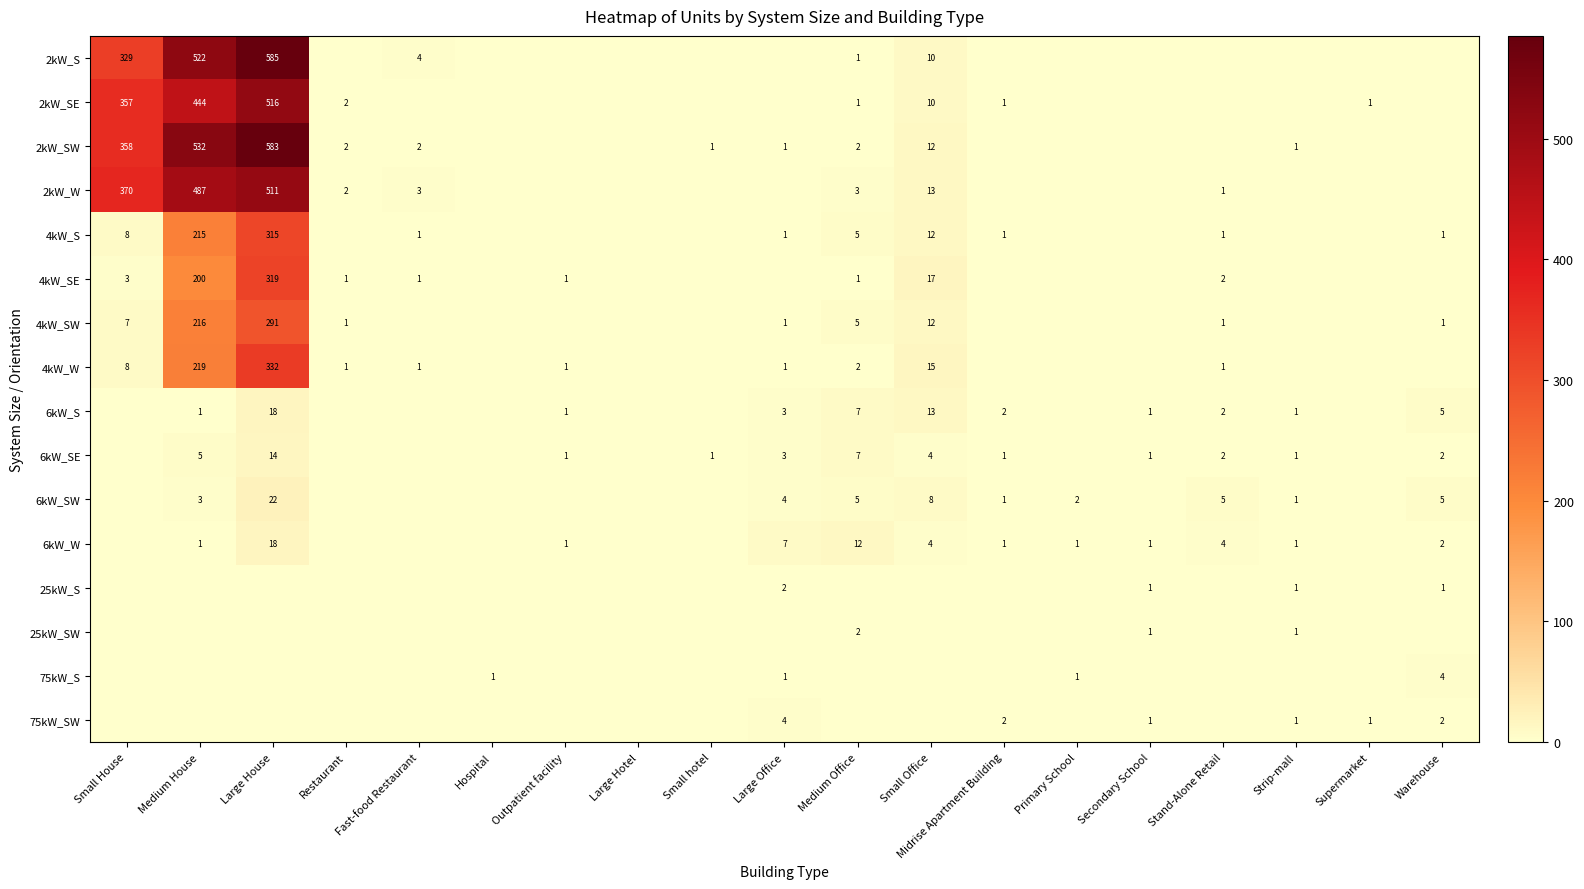

Is it true that 4kW_W equals 0 at Strip-mall?

True